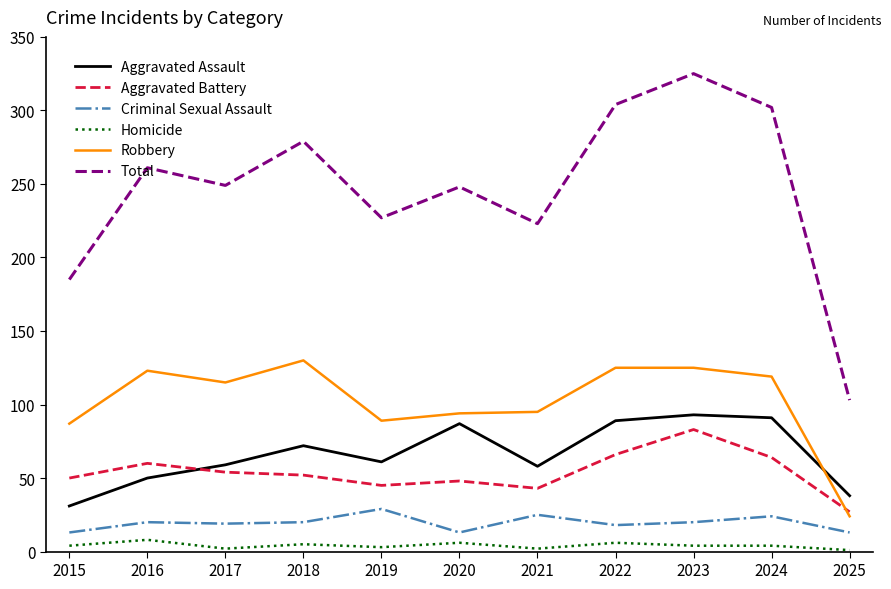

Rank the series at 2024 from lowest to highest value.

Homicide, Criminal Sexual Assault, Aggravated Battery, Aggravated Assault, Robbery, Total